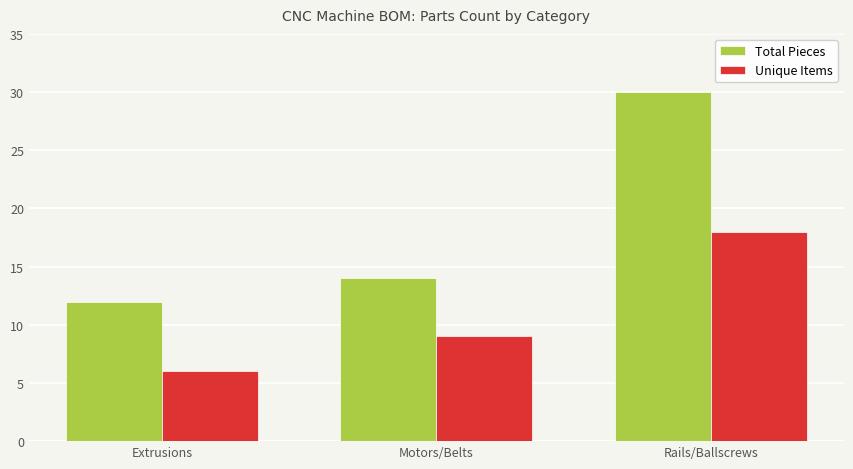

Reading left to right, extract all data points from this chart.

Total Pieces: Extrusions=12	Motors/Belts=14	Rails/Ballscrews=30
Unique Items: Extrusions=6	Motors/Belts=9	Rails/Ballscrews=18